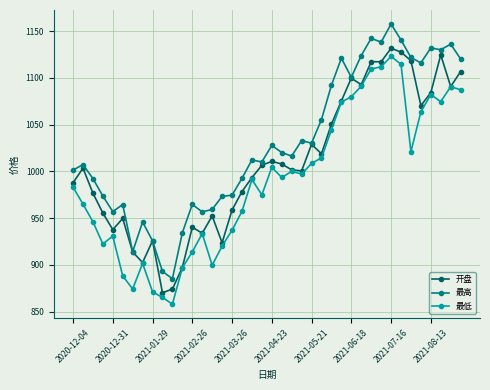

How many series are shown in this chart?

3